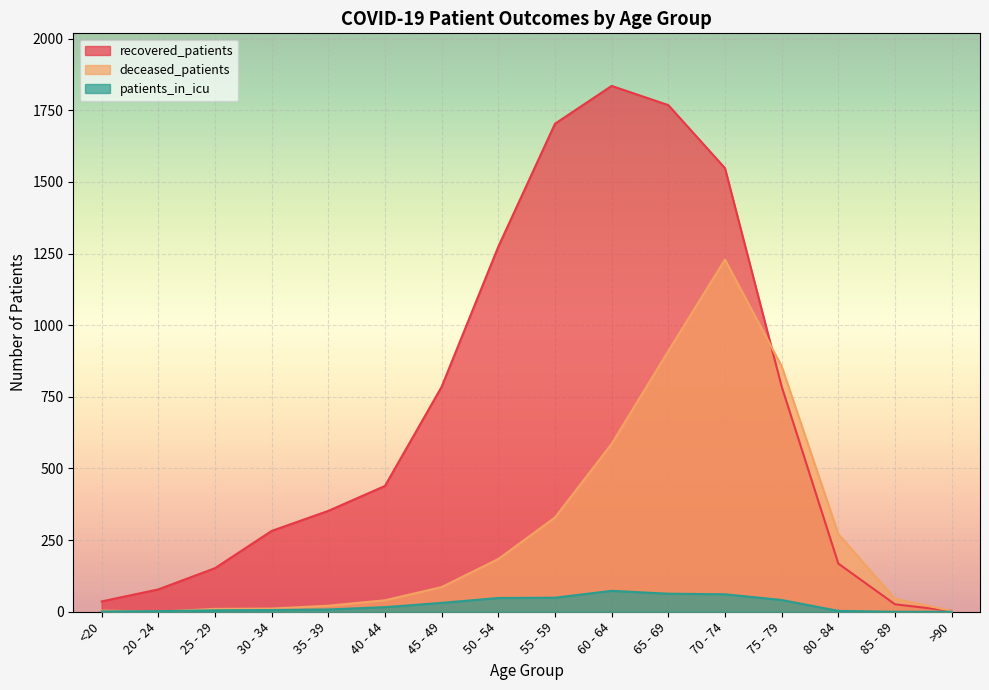

What is the spread (max minus min) of values at 70 - 74?

1487